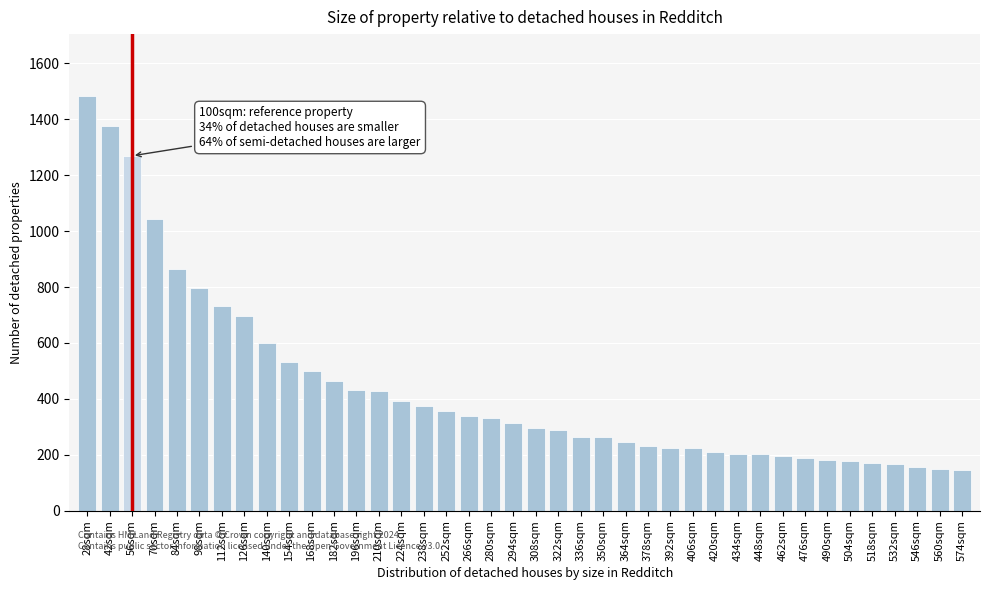

What is the greatest value displayed?

1482.6